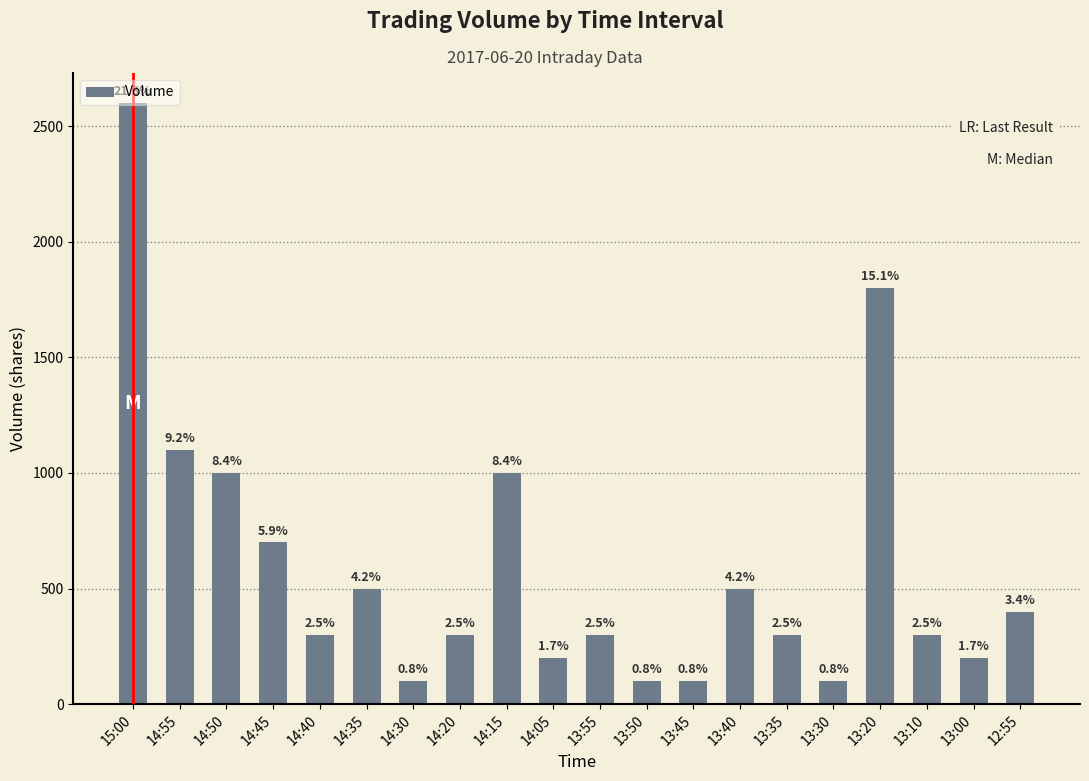

True or false: the data shows 161 at 13:35.

False